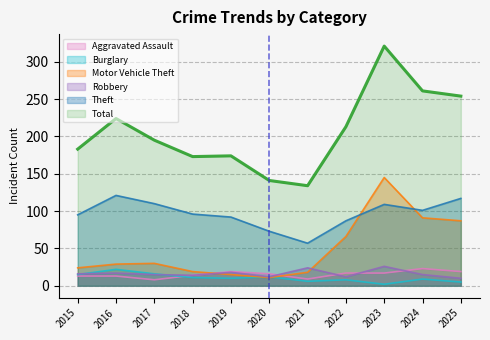

What is the sum of all Burglary values?

116